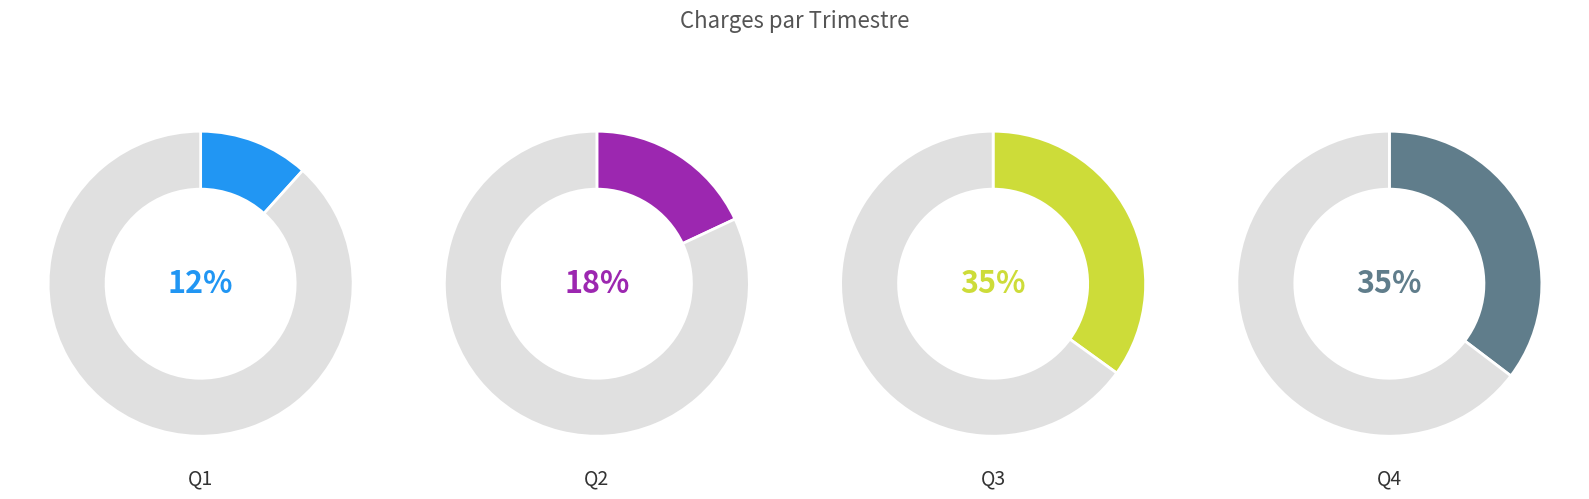

Is Q3 Charges the majority of the pie?

No